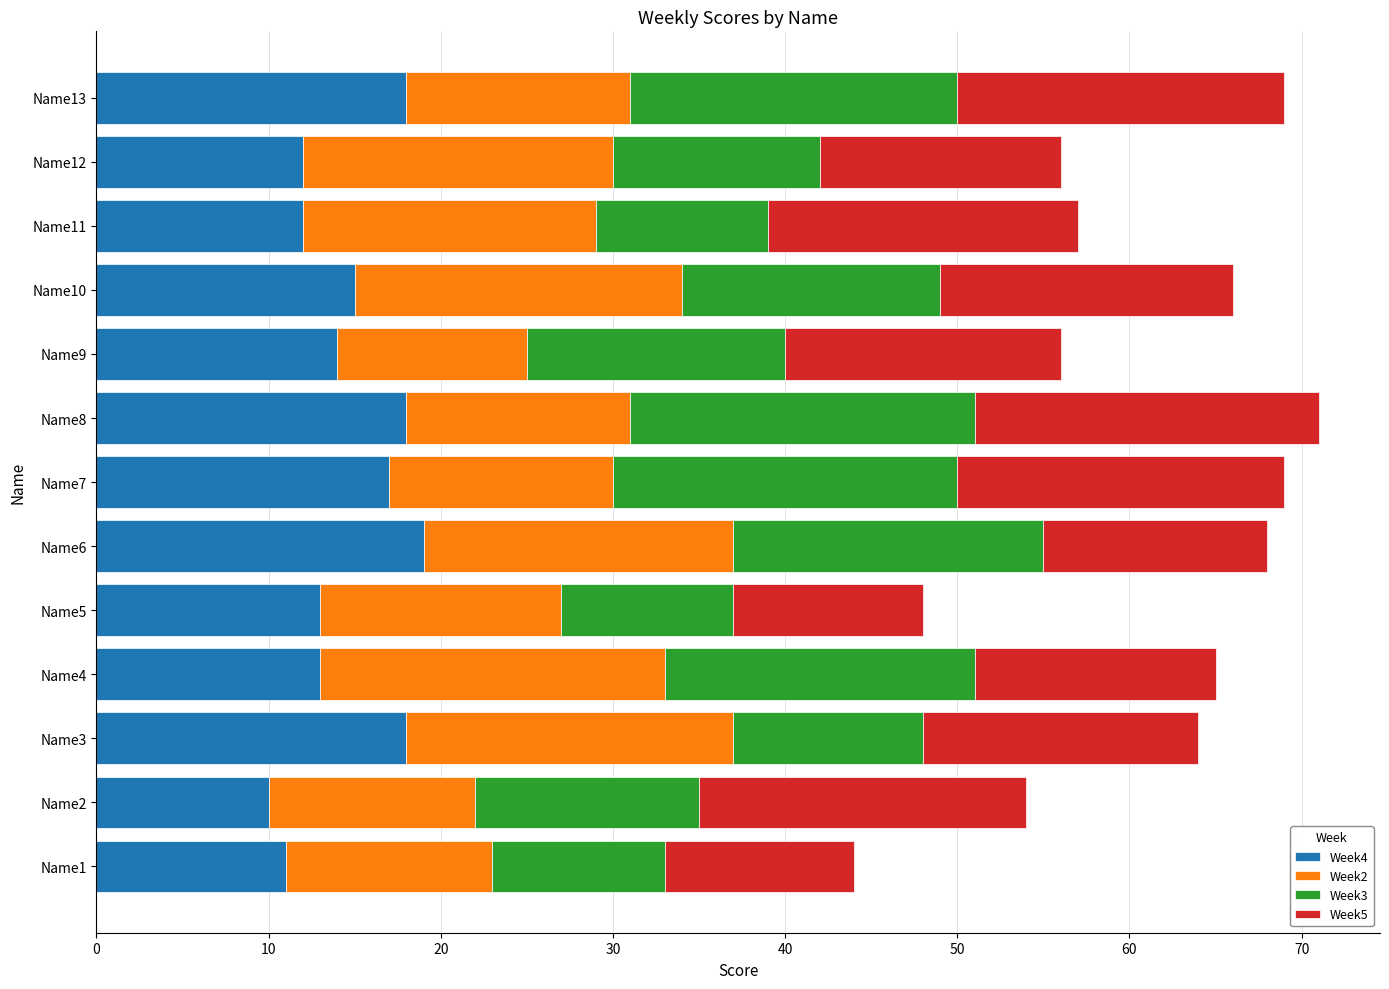

What is the total value across all series at Name5?

48